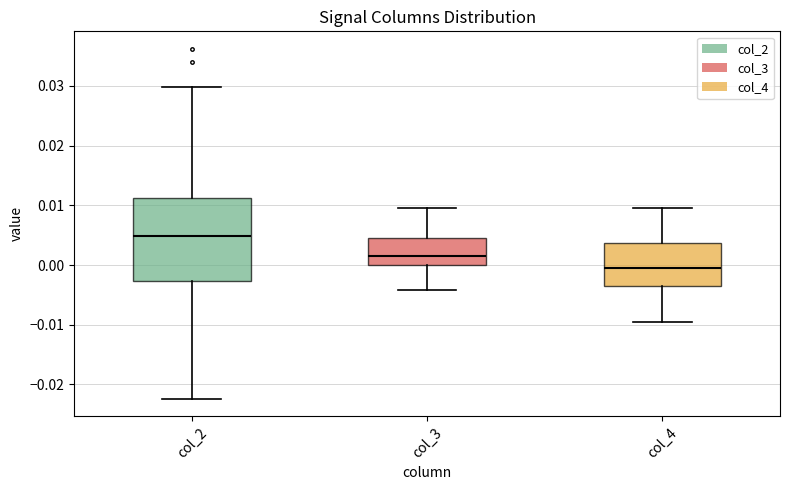

Where is the upper edge of the box for col_3 on the y-axis? The values are not printed on the chart, so give them approximately, as read against the axis.

0.005